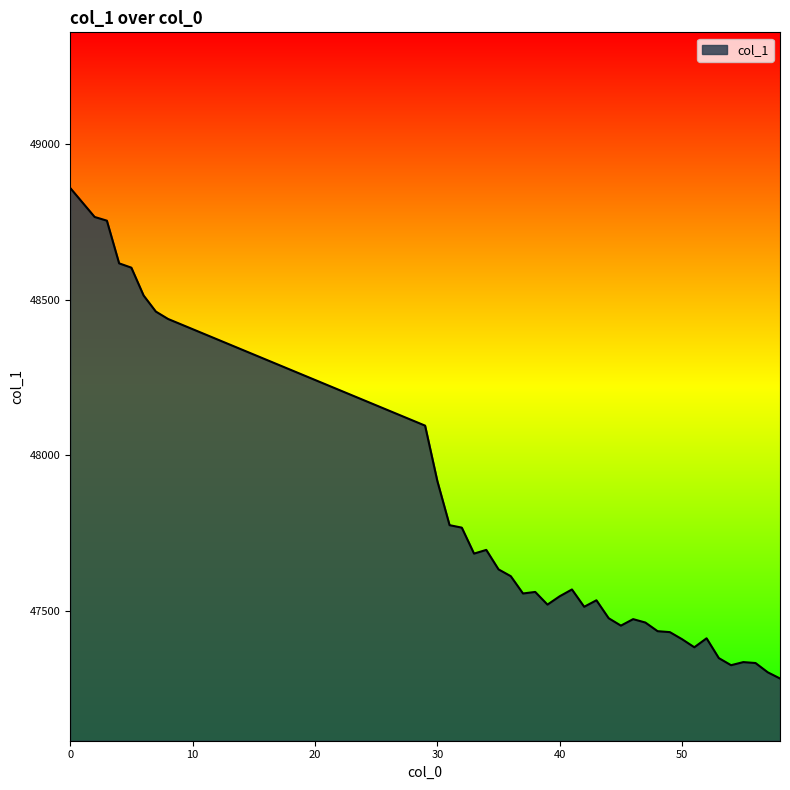

What is the maximum value shown in the chart?

48858.9